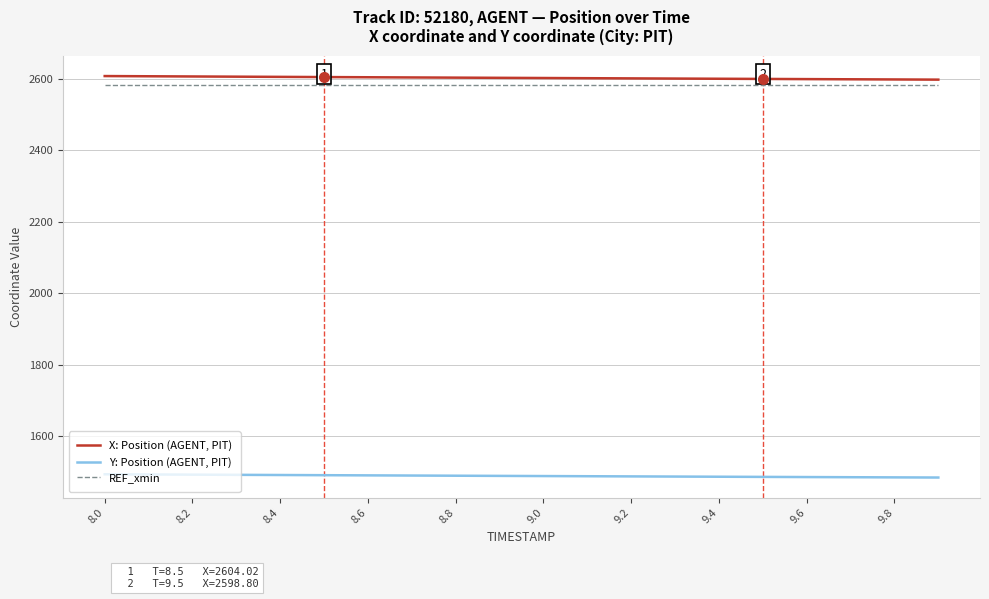

What is the minimum value shown in the chart?

1484.8